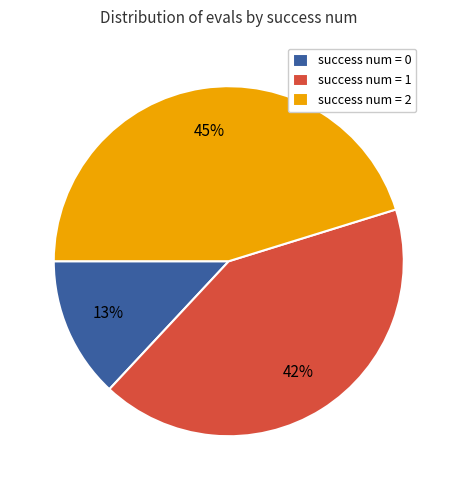

Does any single category account for the majority?

No